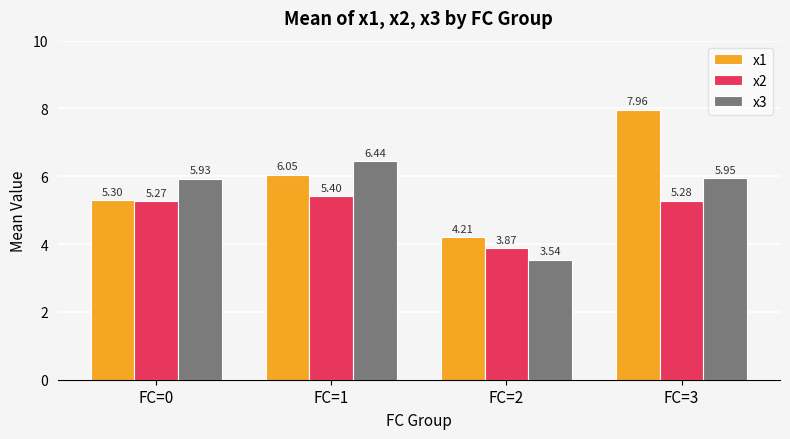

What is the sum of all x2 values?

19.8